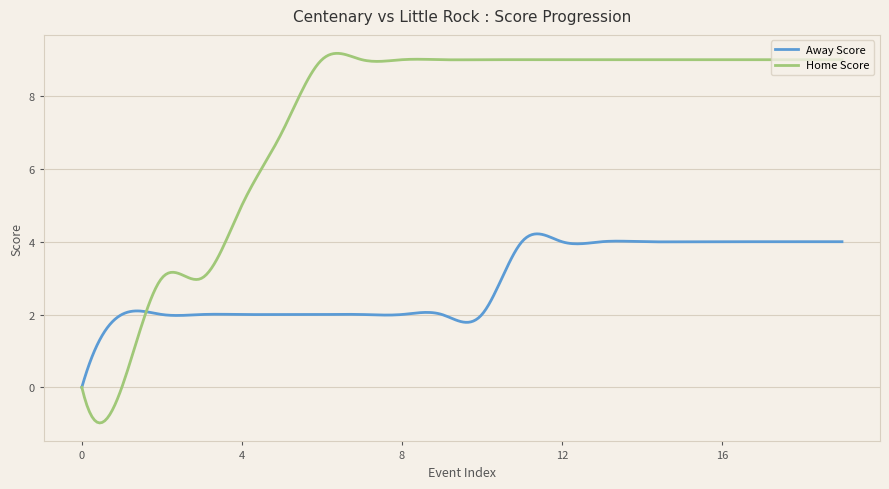

Which series has the largest total across all categories?

Home Score